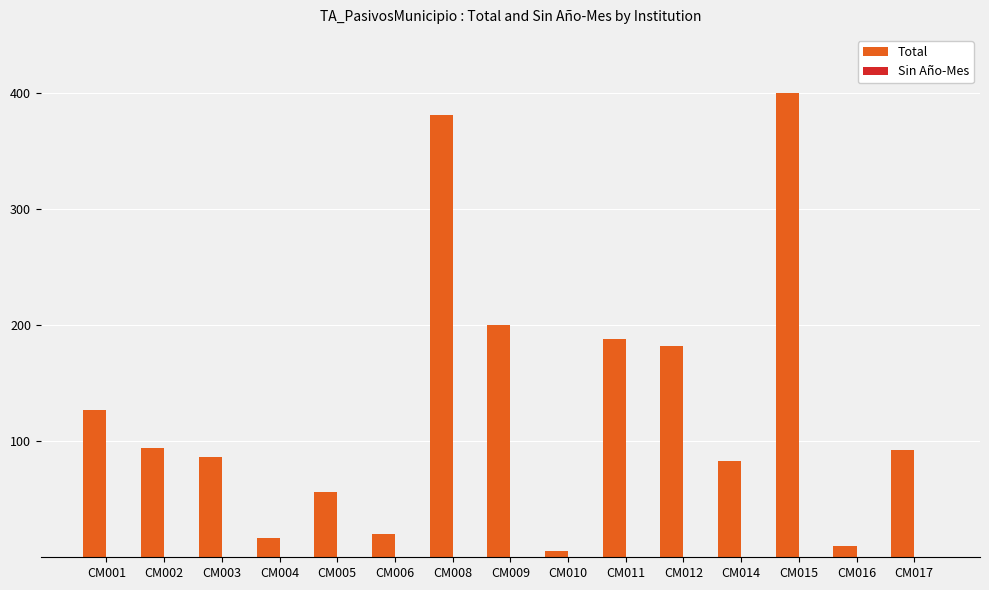

The value at CM017 is 92. True or false?

True